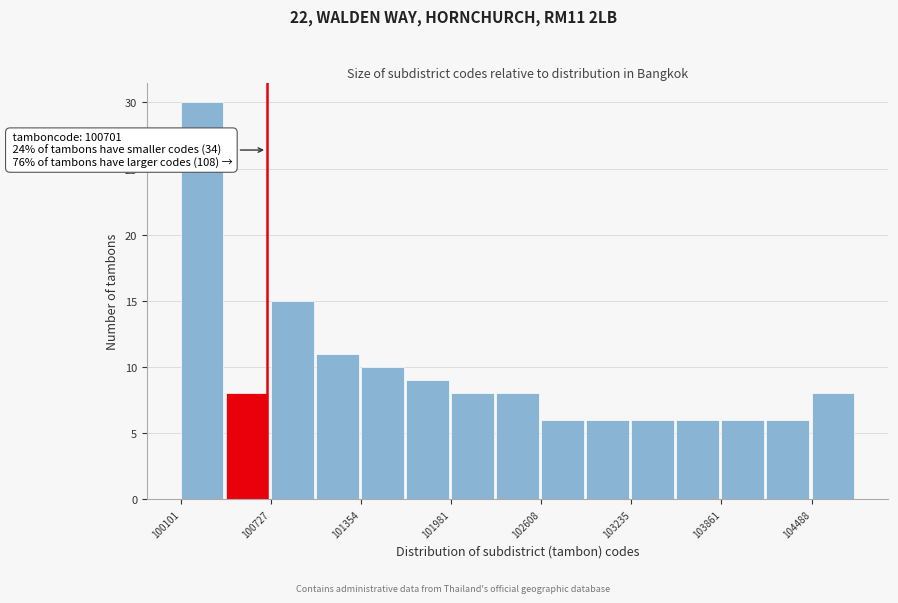

Around what value on the x-axis is the tallest bar? Give the approximate position of its centre, as read against the axis.

100200